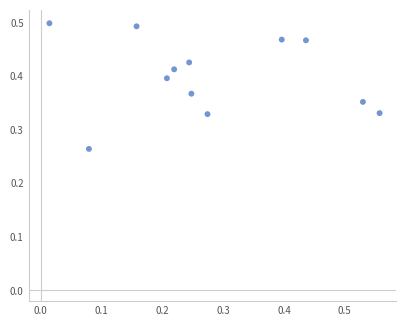

How many data points are displayed?

12